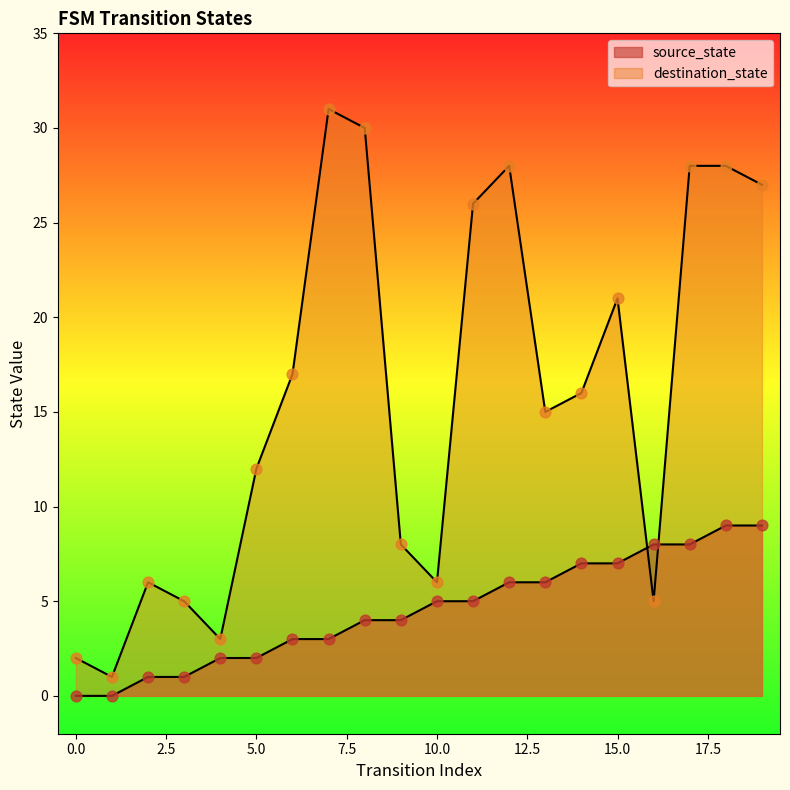

At how many categories does at least one series exceed 15?

10